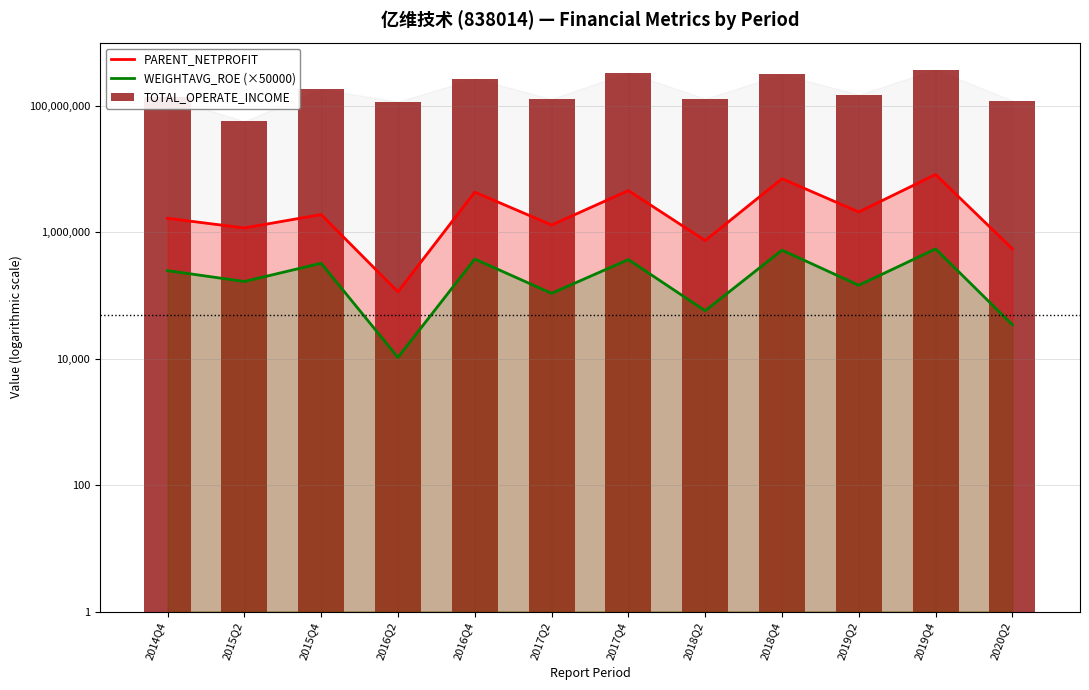

What is the approximate value of PARENT_NETPROFIT at 2017Q4?

4580017.3